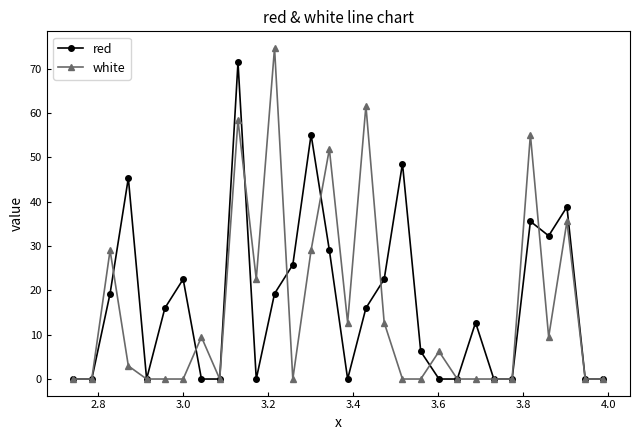

True or false: white has more than 1 points higher than both neighbors.

True